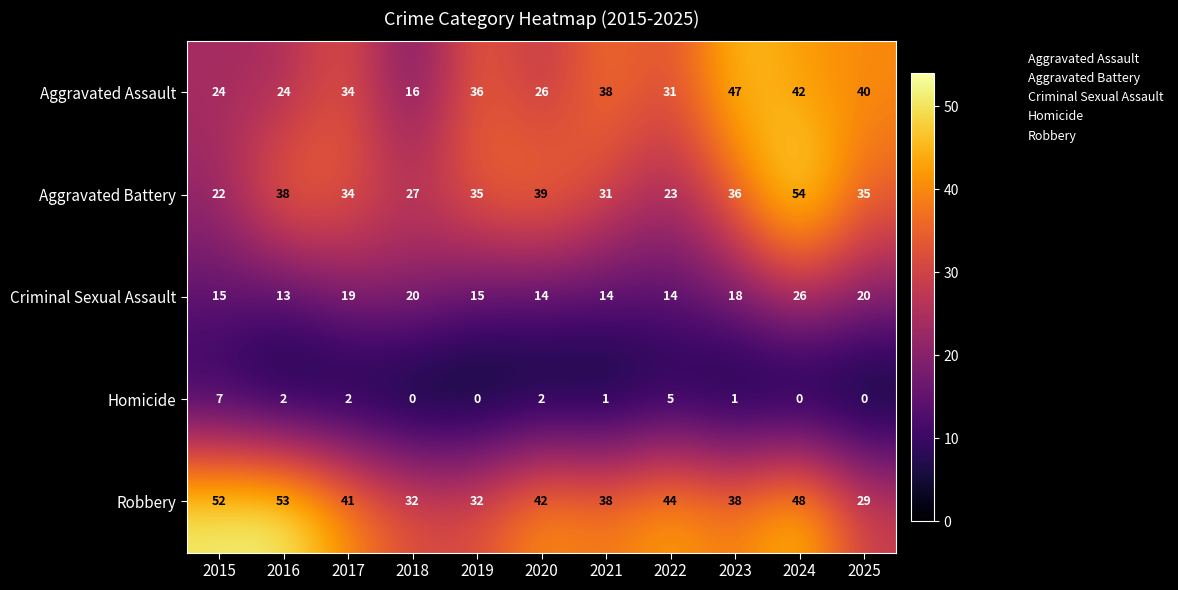

At which category is the sum across all series the highest?

2024